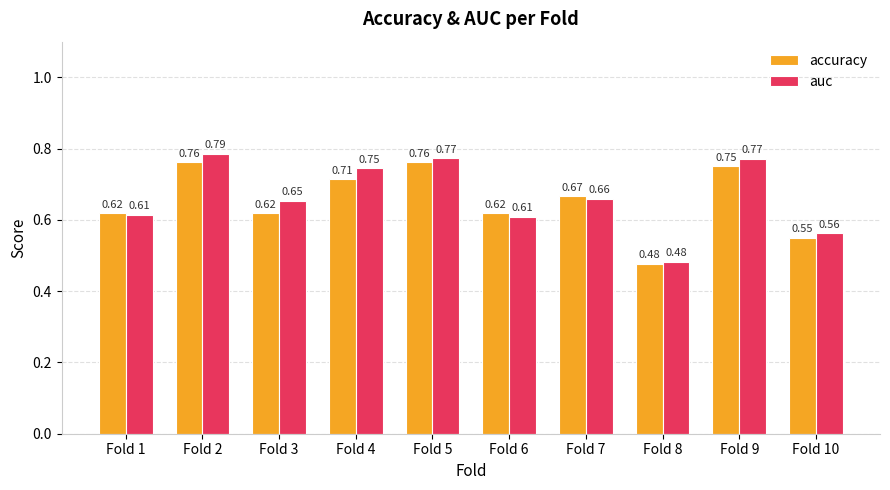

At which category is the sum across all series the highest?

Fold 2